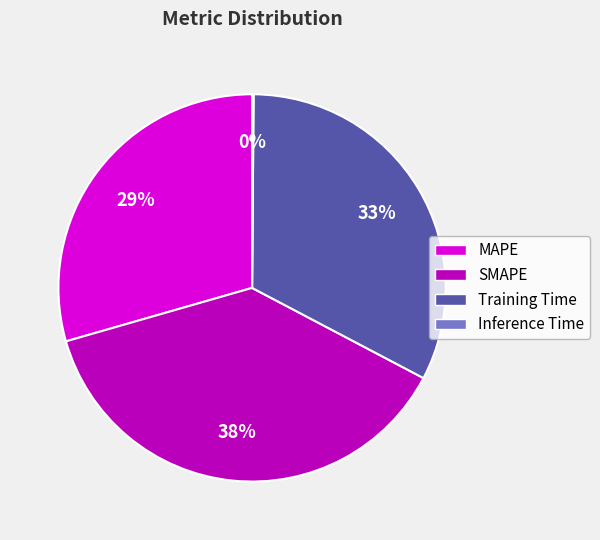

Which category has the biggest portion of the pie?

SMAPE